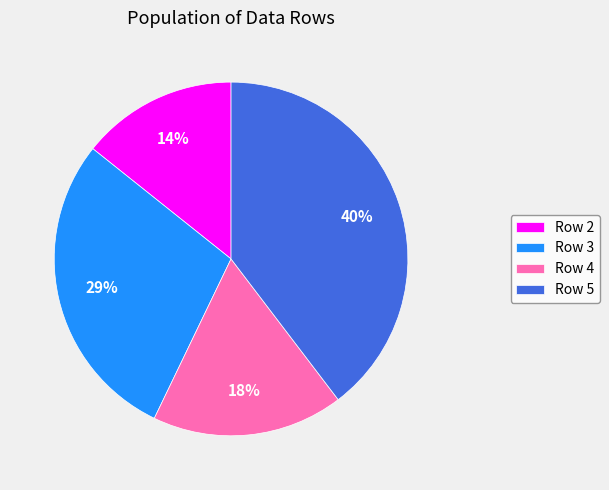

To the nearest percent, what is the difference between the Row 5 and Row 4 slice percentages?

22%